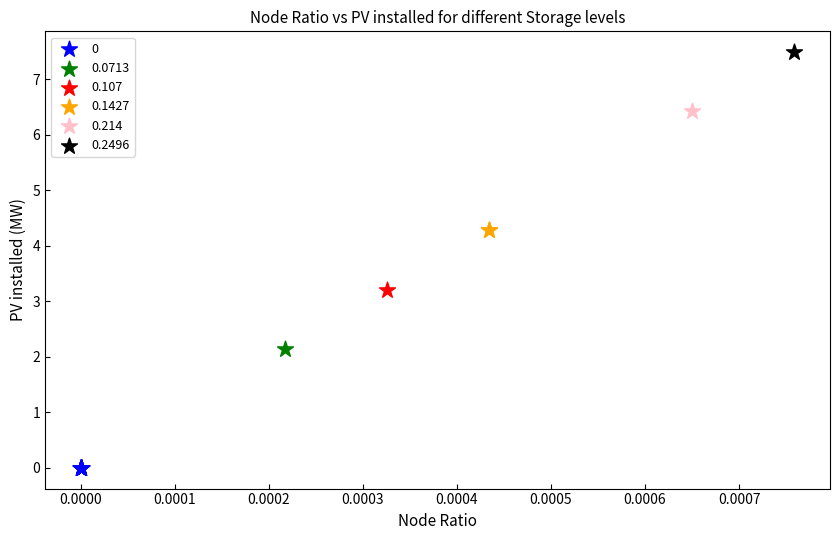

Which series reaches the minimum Y coordinate?

0